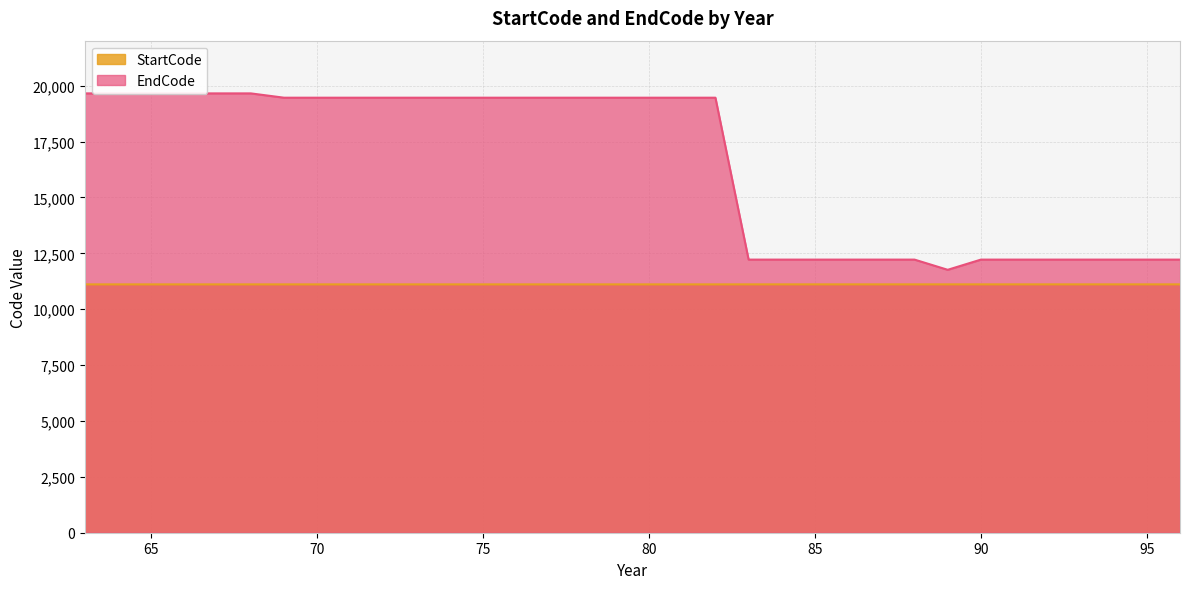

True or false: EndCode and StartCode cross at least once.

False